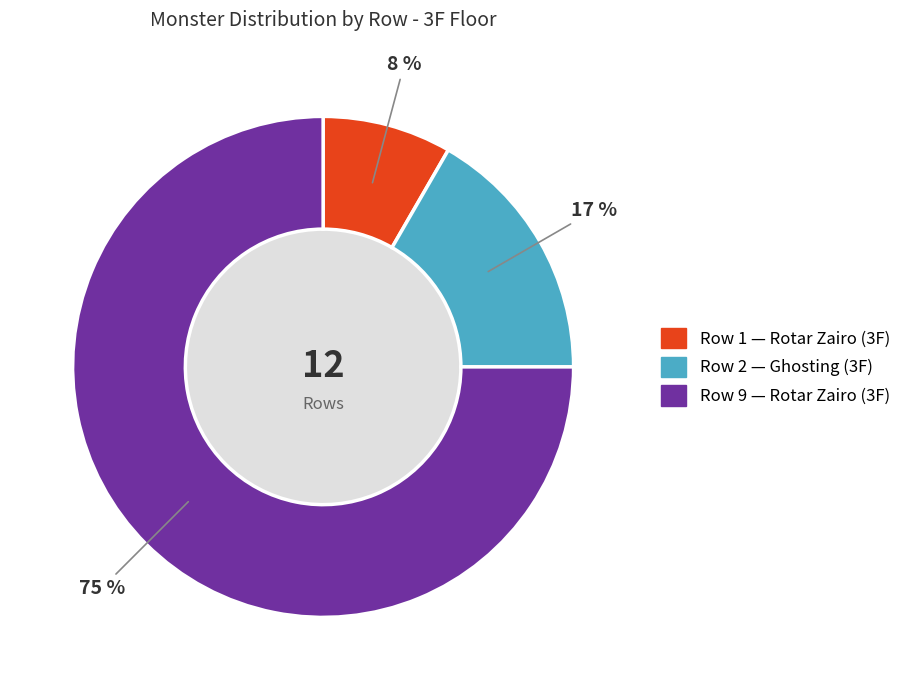

To the nearest percent, what is the average slice percentage?

33%